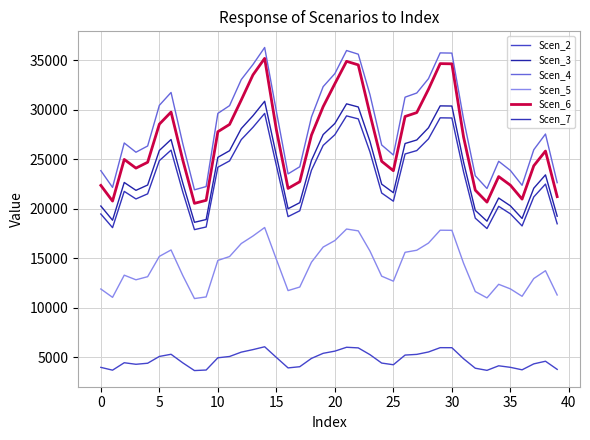

Is this an area chart (filled region under the line)?

No